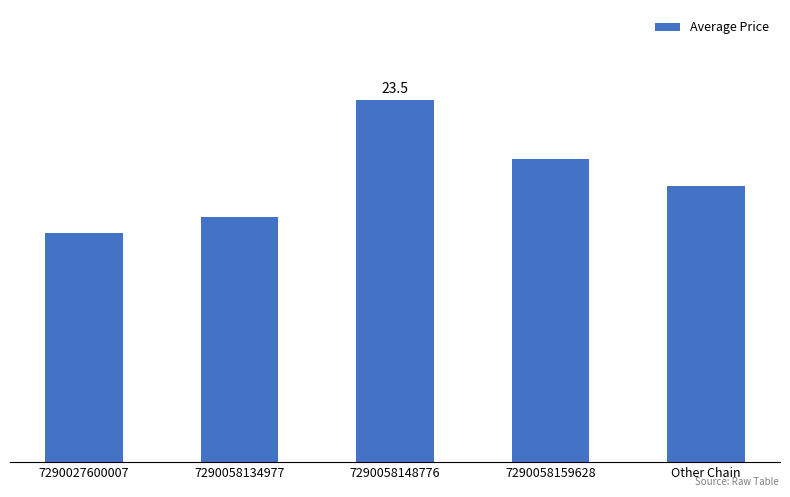

Are the bars horizontal?

No